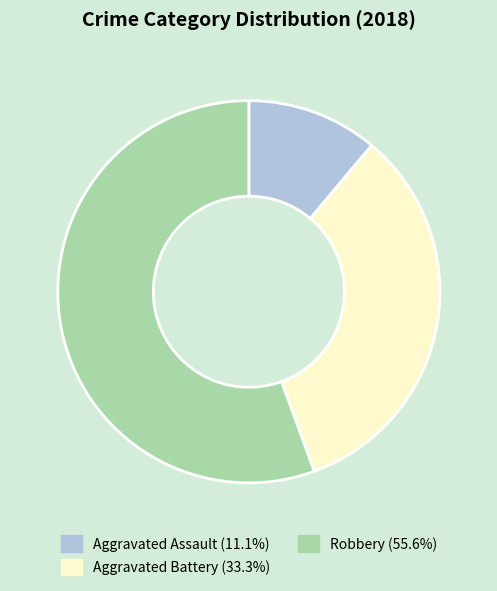

Which slice represents more than half of the pie?

Robbery